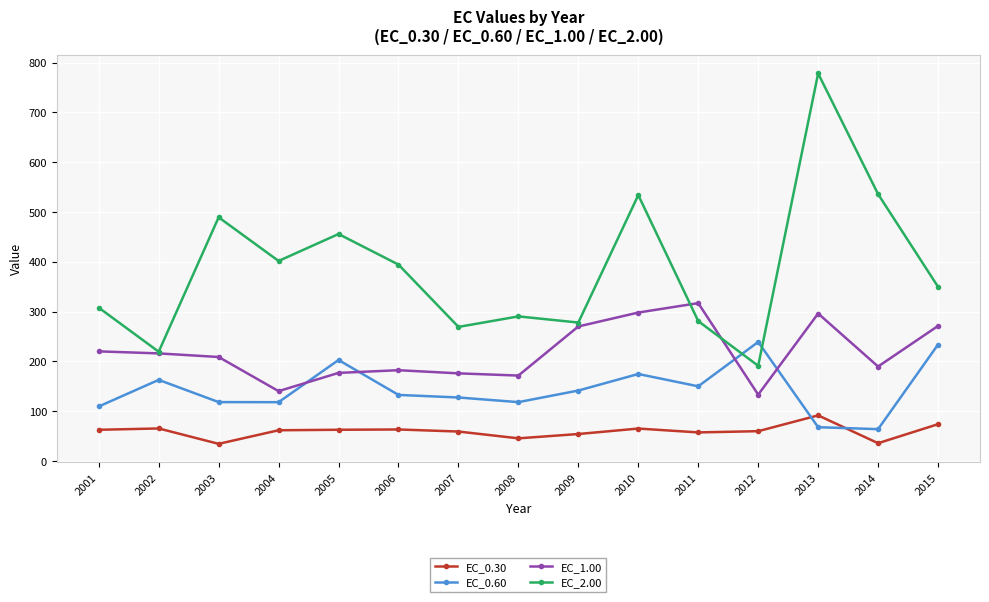

What is the value of the EC_2.00 point at the 14th from the left?

535.8